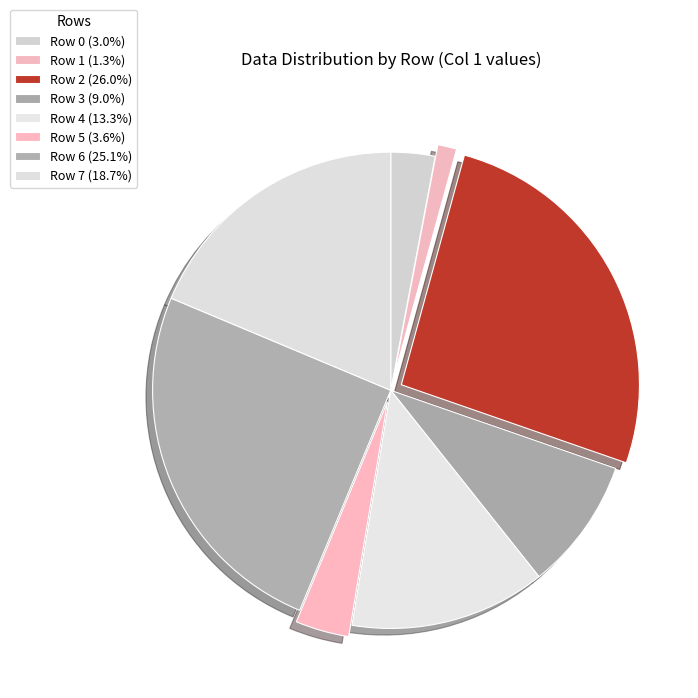

To the nearest percent, what percentage of the pie is Row 1?

1%